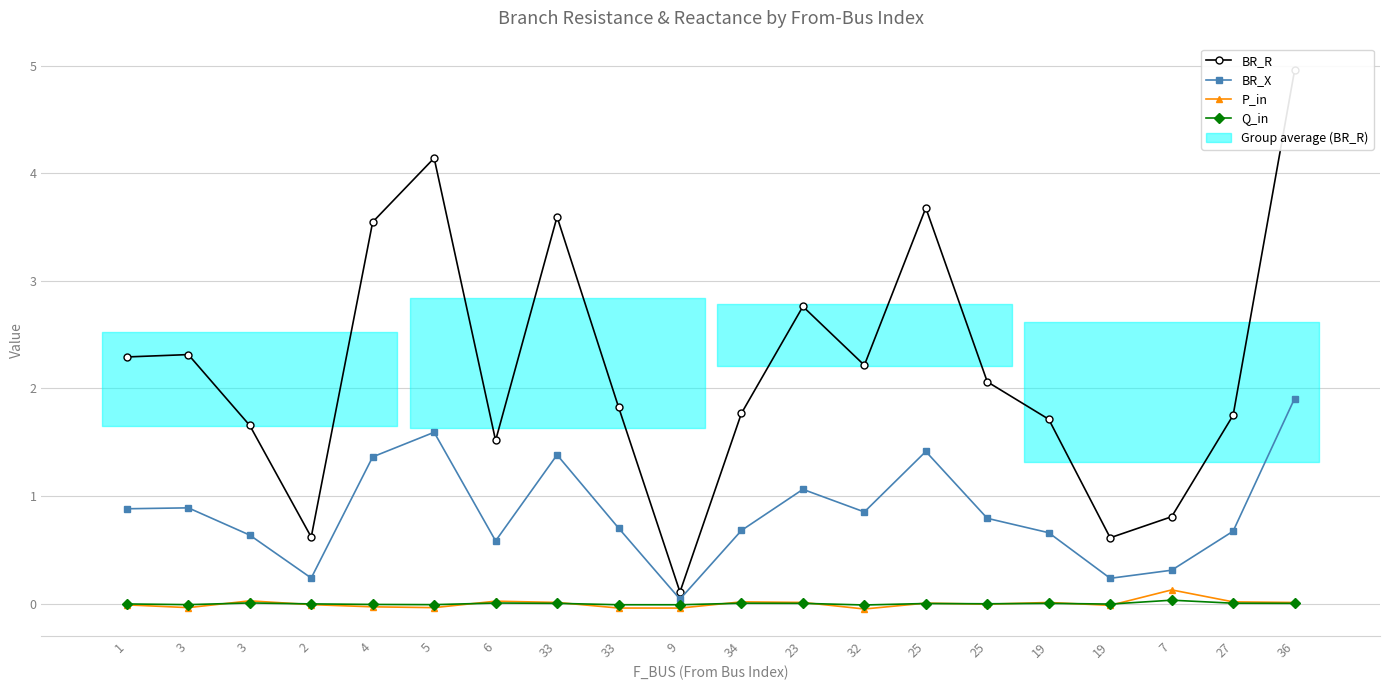

The value of BR_R at 3 is 2.8. True or false?

False